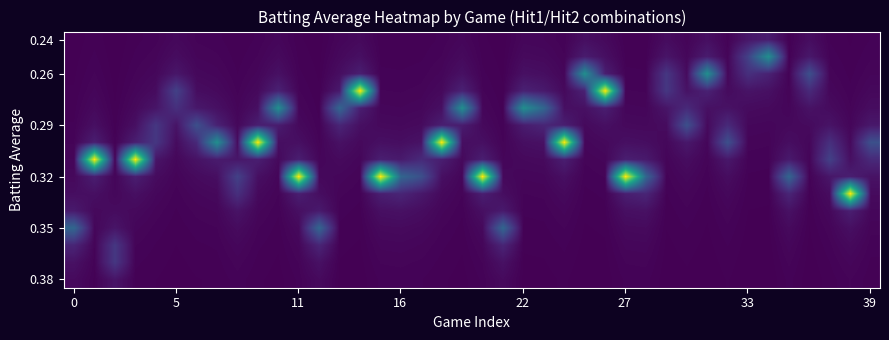

What is the minimum value shown in the chart?

7.7